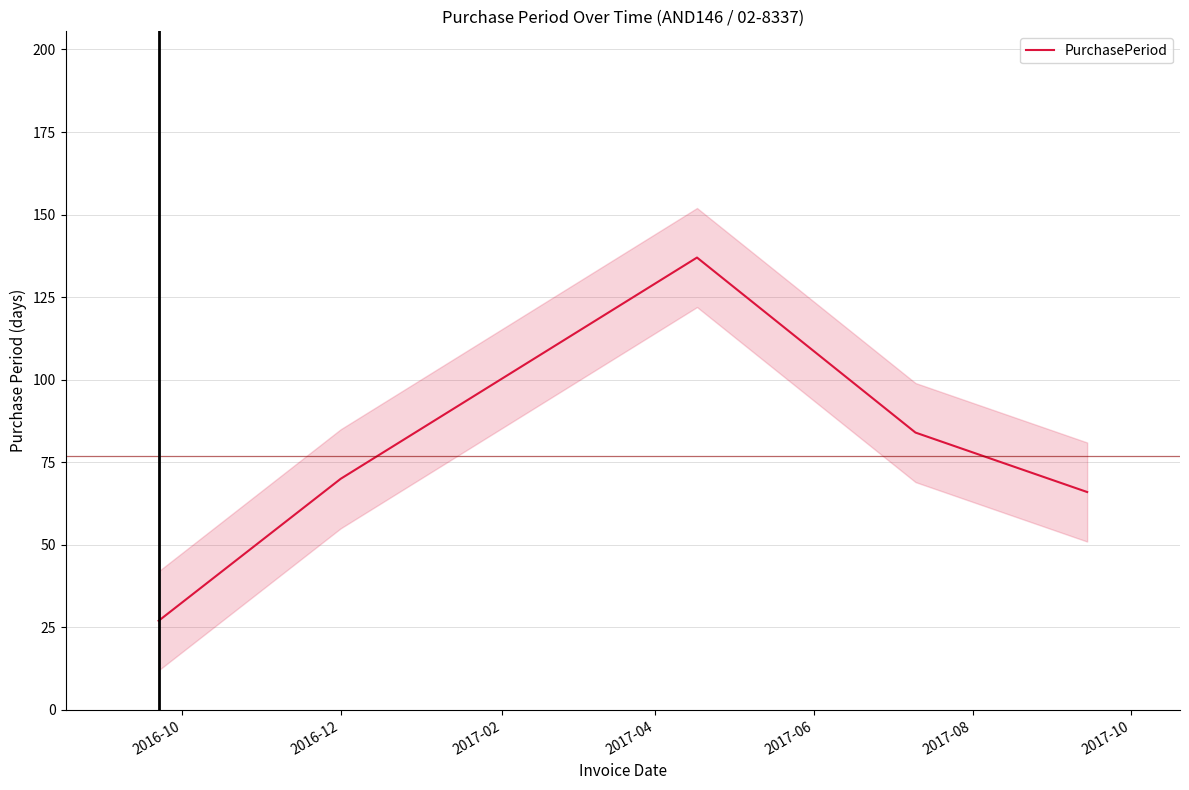

What is the maximum value for PurchasePeriod?

137